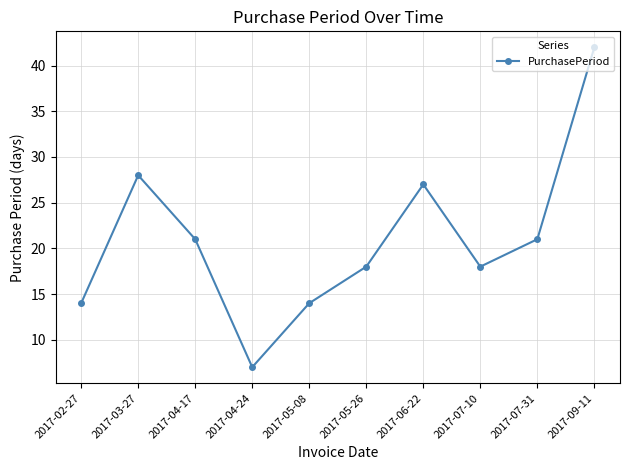

What is the difference between the values at 2017-04-17 and 2017-07-10?

3